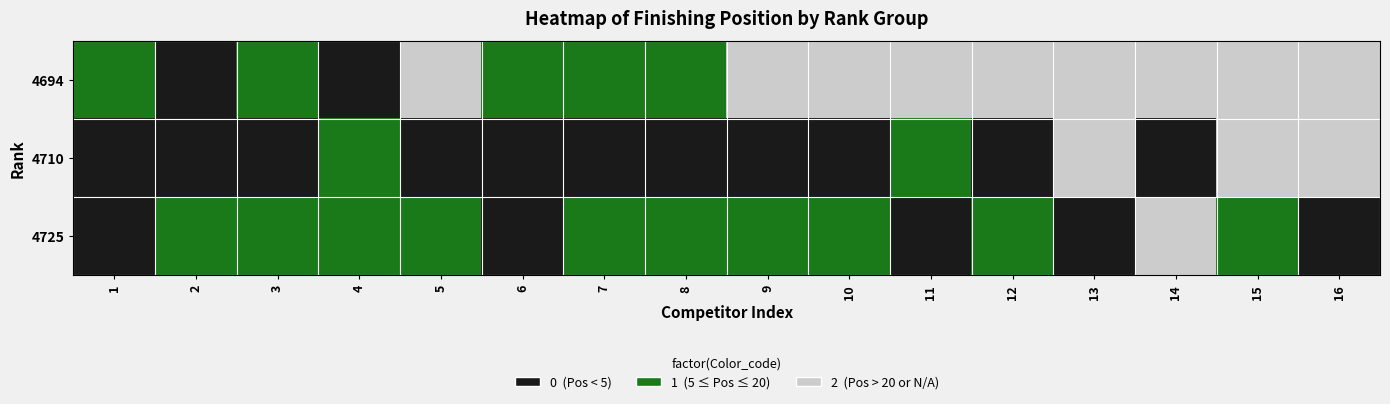

Which series has the largest range (max minus min)?

4694